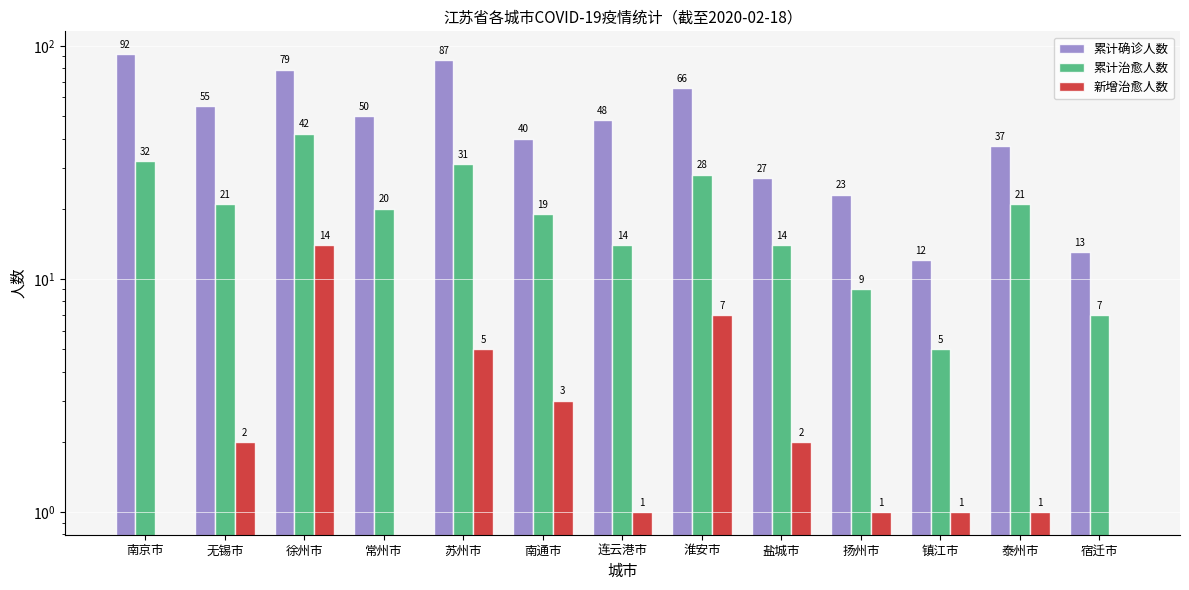

Which series has the largest total across all categories?

累计确诊人数